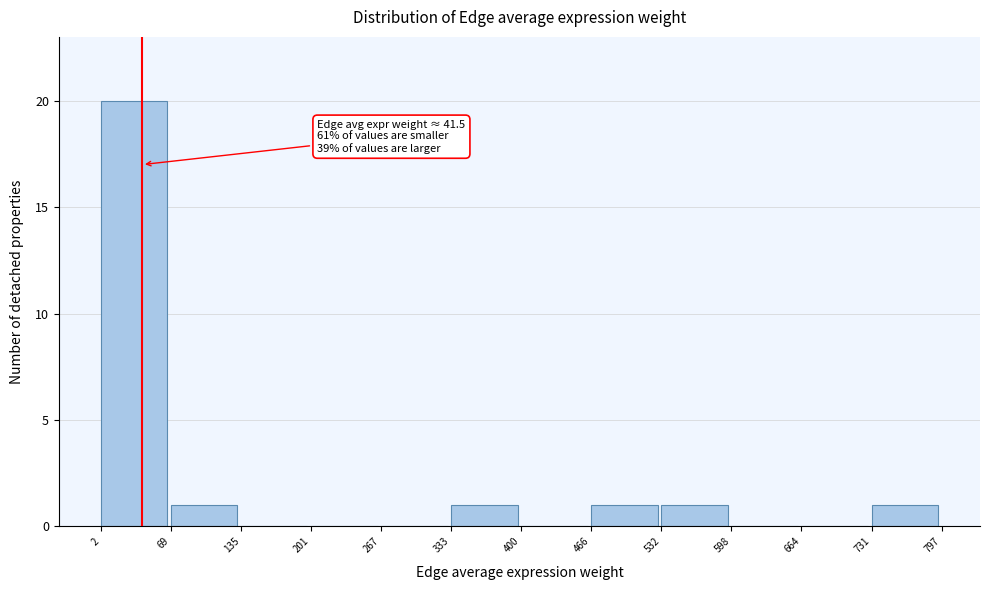

Which range on the x-axis has the tallest bar?

2 to 69